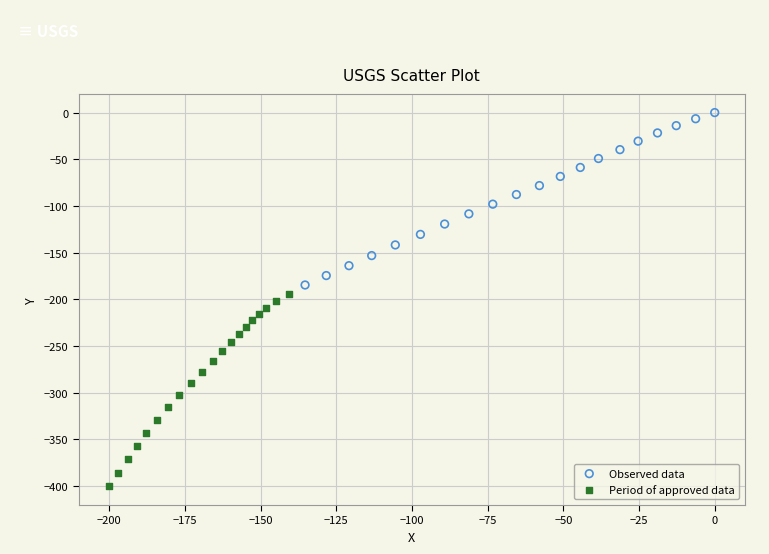

Which series has the largest Y range (max minus min)?

Period of approved data